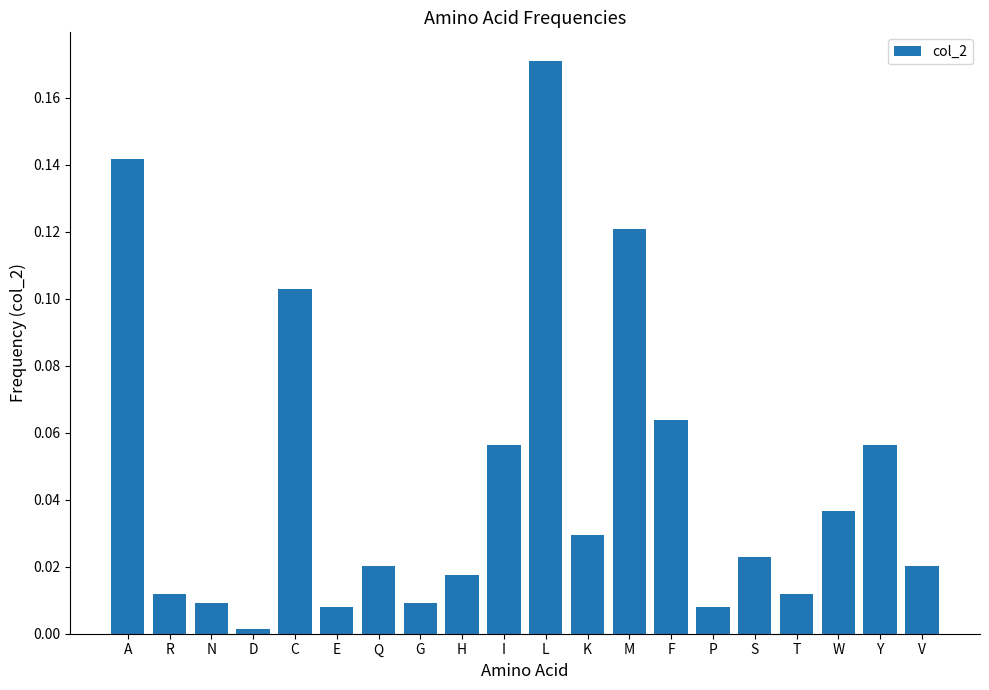

What position from the right is S?

5